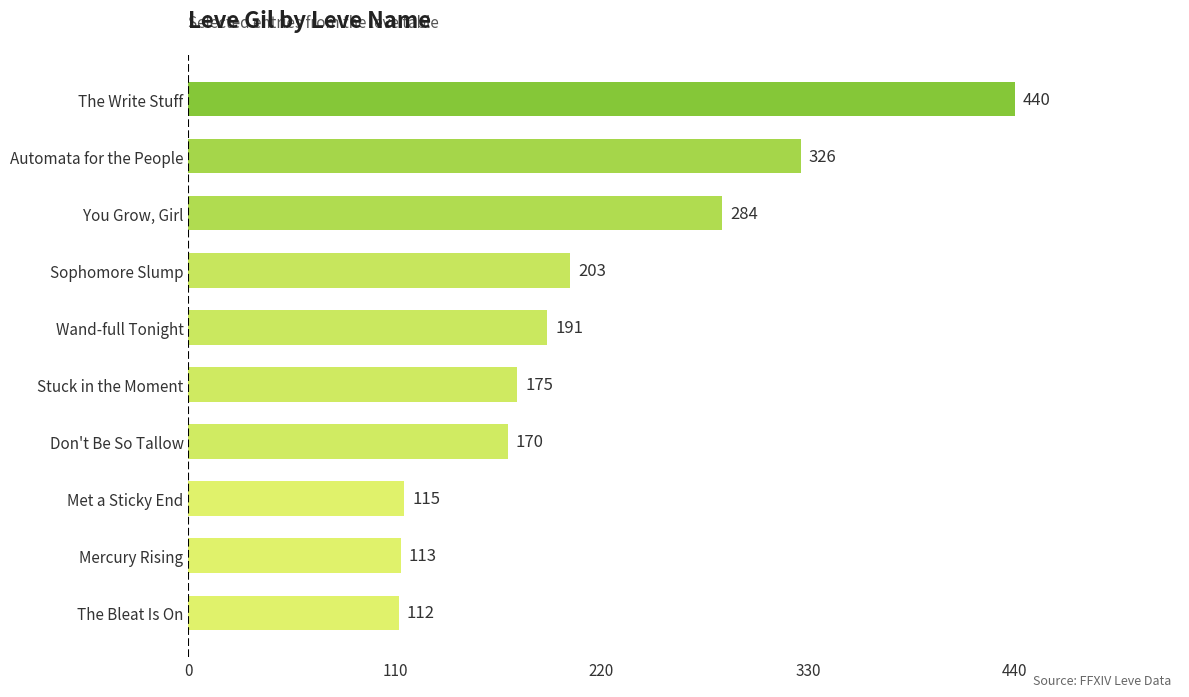

List the labels in order of value, smallest first.

The Bleat Is On, Mercury Rising, Met a Sticky End, Don't Be So Tallow, Stuck in the Moment, Wand-full Tonight, Sophomore Slump, You Grow, Girl, Automata for the People, The Write Stuff